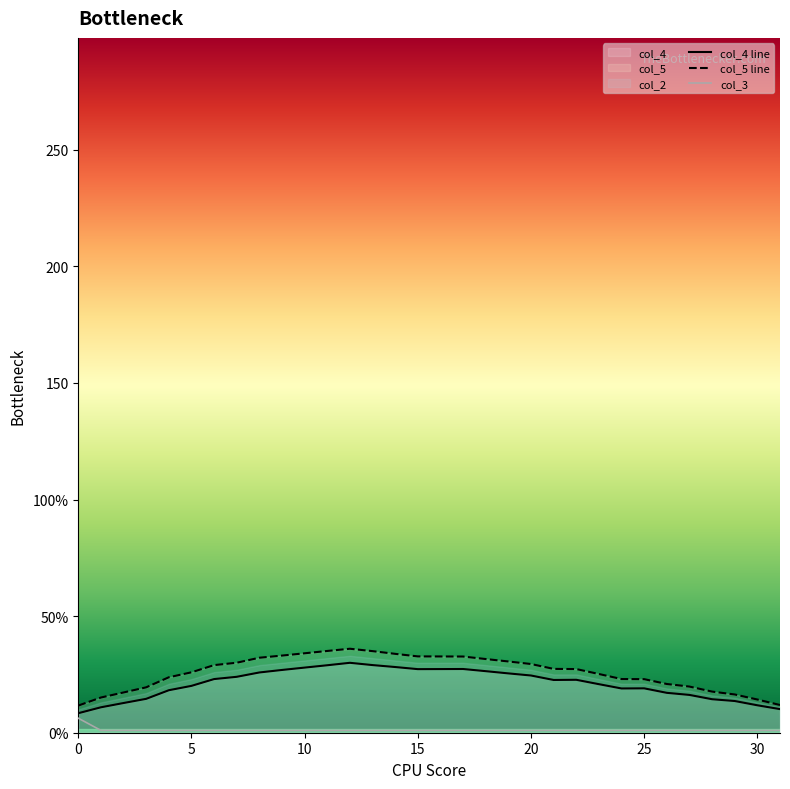

The col_3 series shows 0.7 at 1. True or false?

False